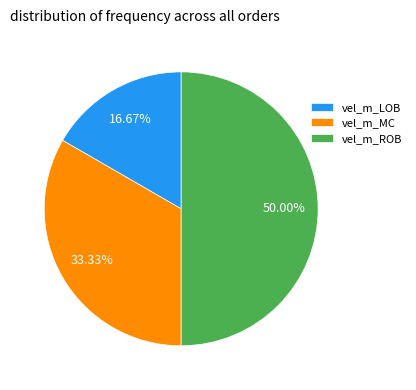

To the nearest percent, what portion does vel_m_MC represent?

33%